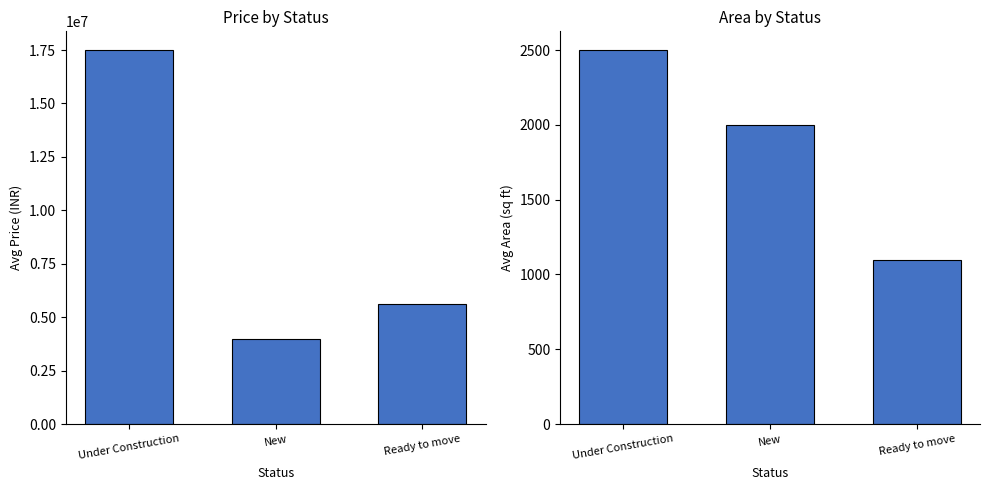

Reading left to right, transcribe all the data shown in this chart.

Avg Price: 17500000	4000000	5600000
Avg Area: 2500	2000	1100